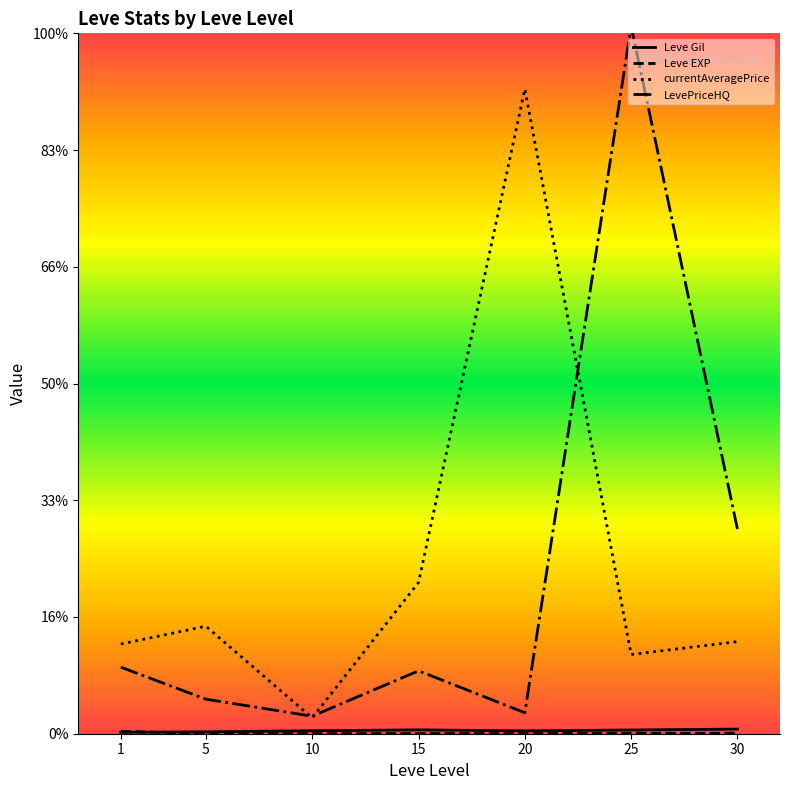

What are all the series names shown in the legend?

Leve Gil, Leve EXP, currentAveragePrice, LevePriceHQ